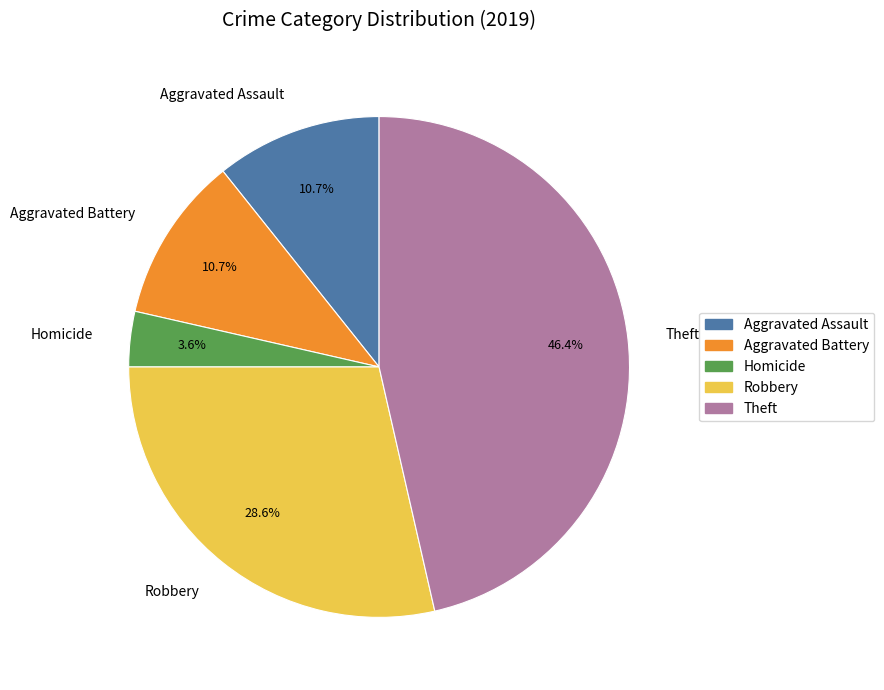

Is there any slice that represents more than half of the pie?

No